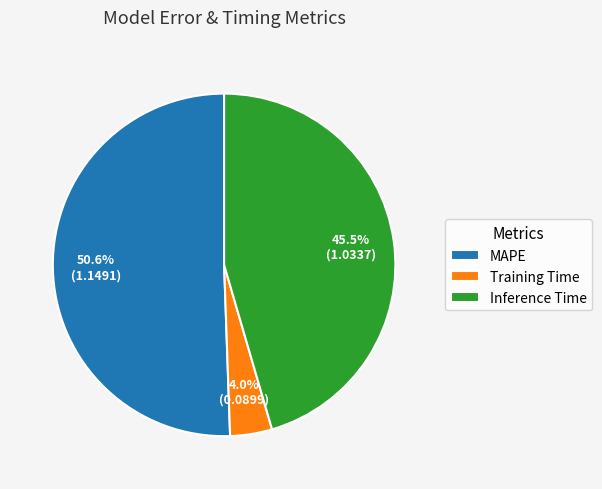

Count the number of slices in the pie.

3